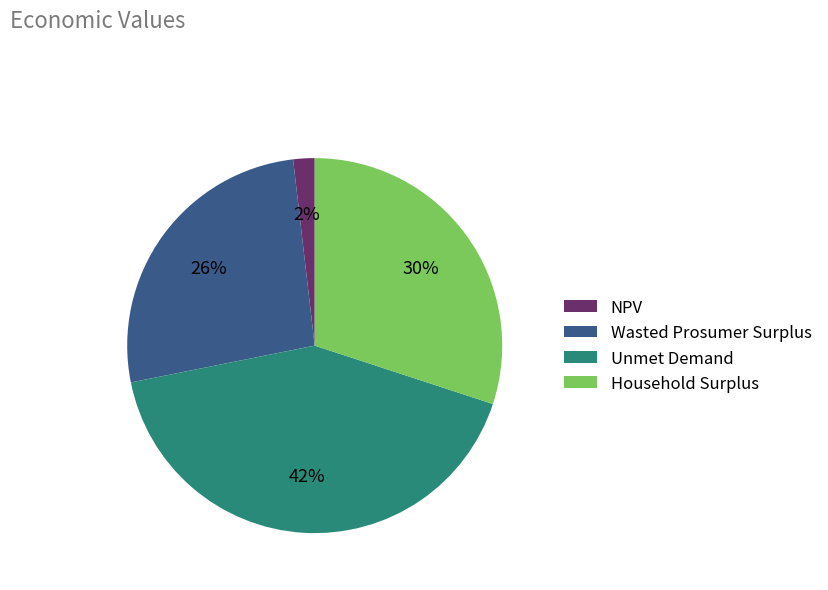

Count the number of slices in the pie.

4